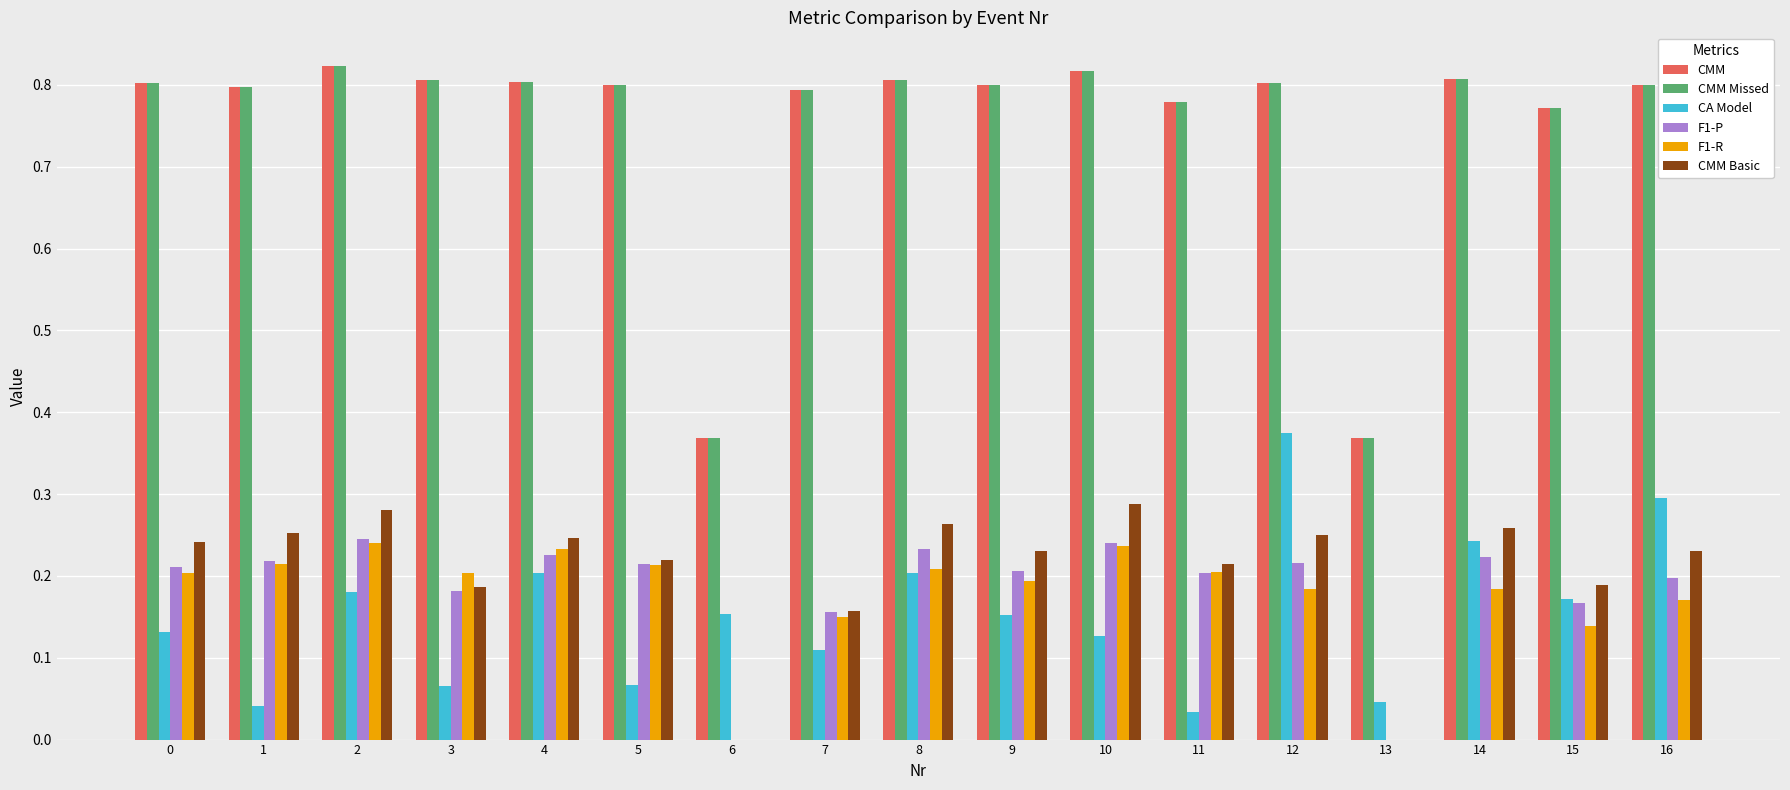

The value of F1-P at 2 is 0.2. True or false?

True